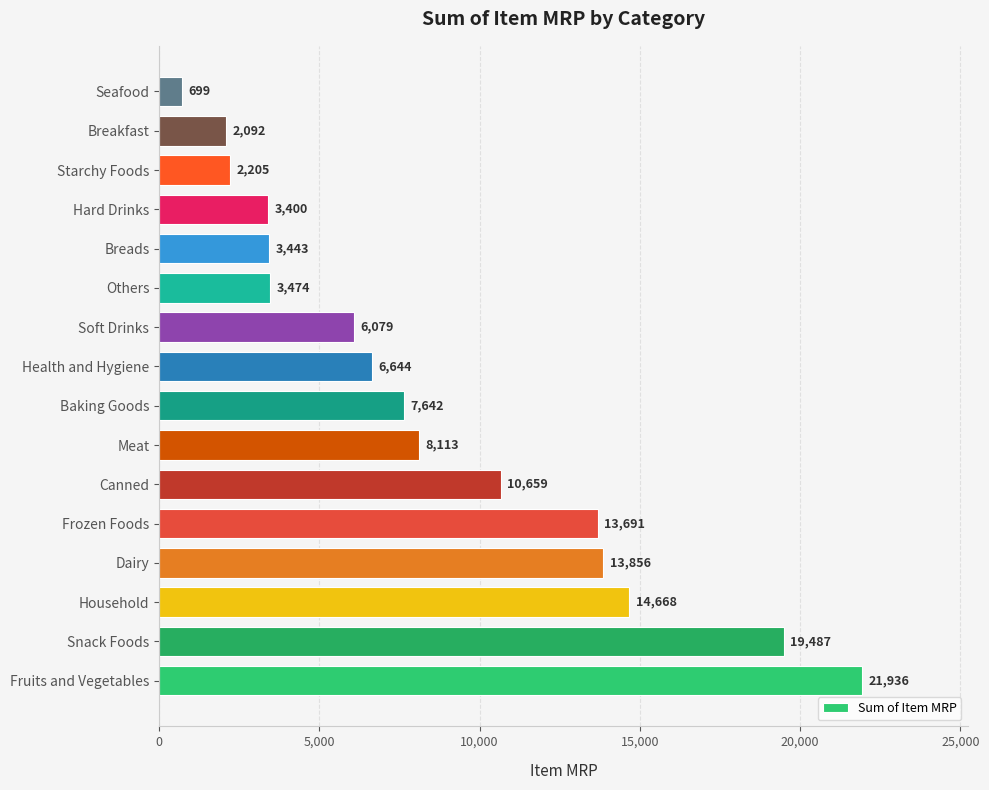

Where is the data nearest to the value 11317?

Canned